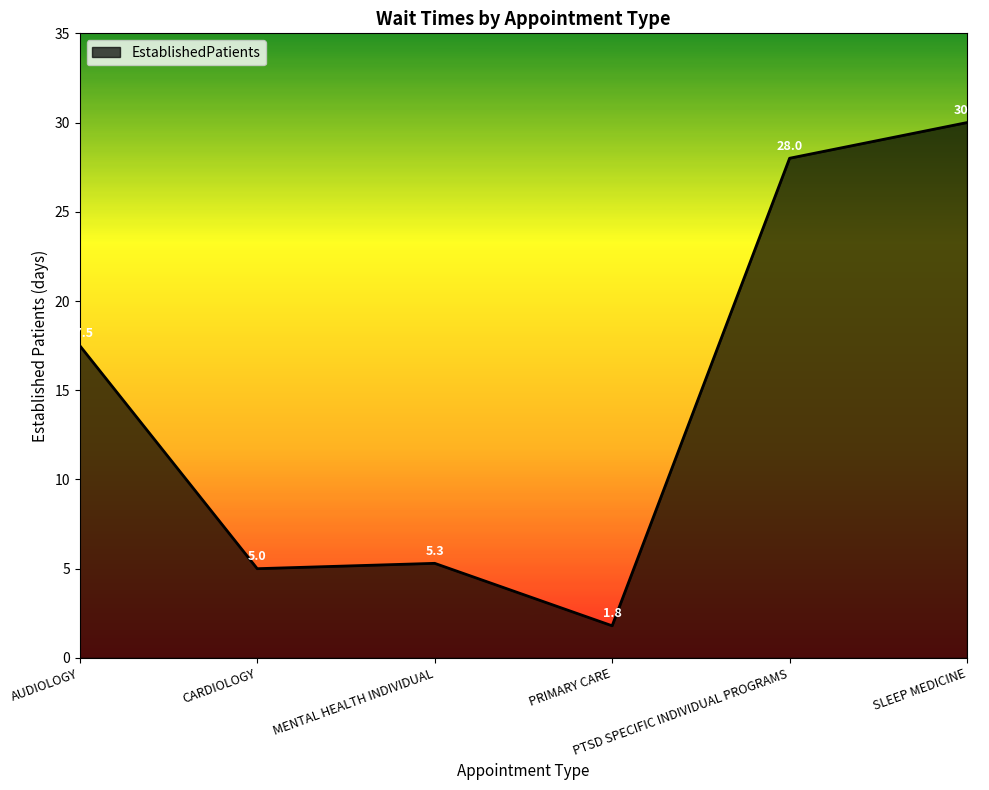

What is the change in value from AUDIOLOGY to SLEEP MEDICINE?

+12.5